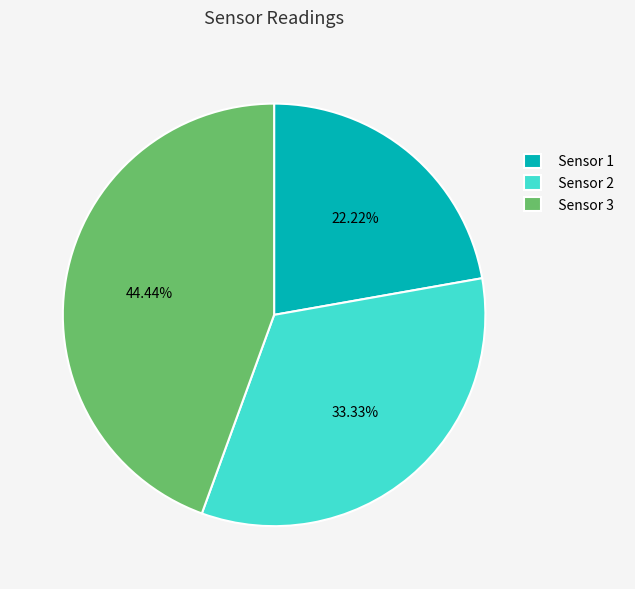

To the nearest percent, what is the difference between the Sensor 2 and Sensor 1 slice percentages?

11%